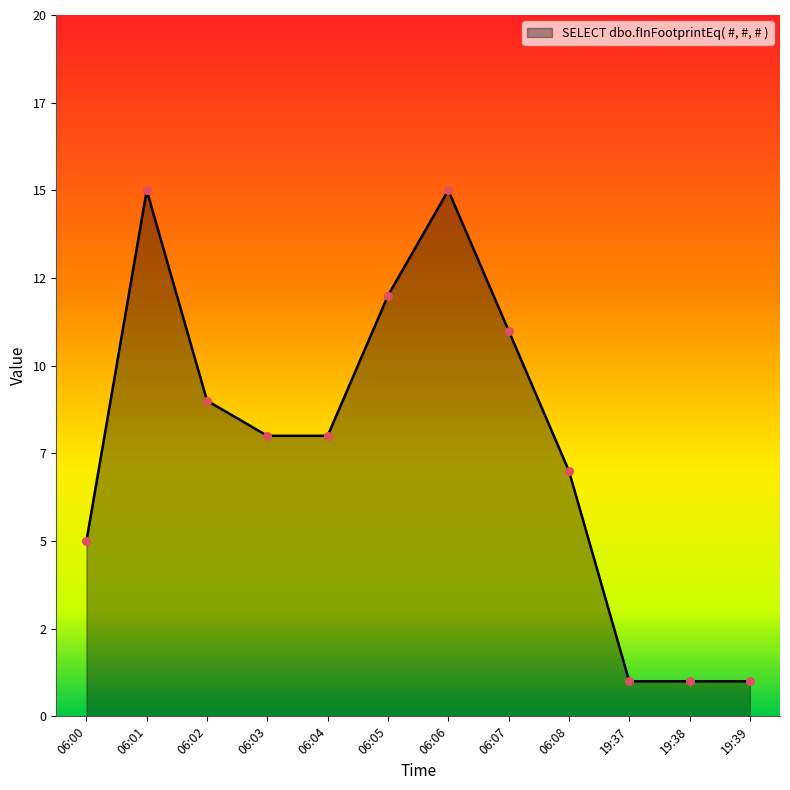

What is the ratio of the value at 19:39 to the value at 06:04?

0.1